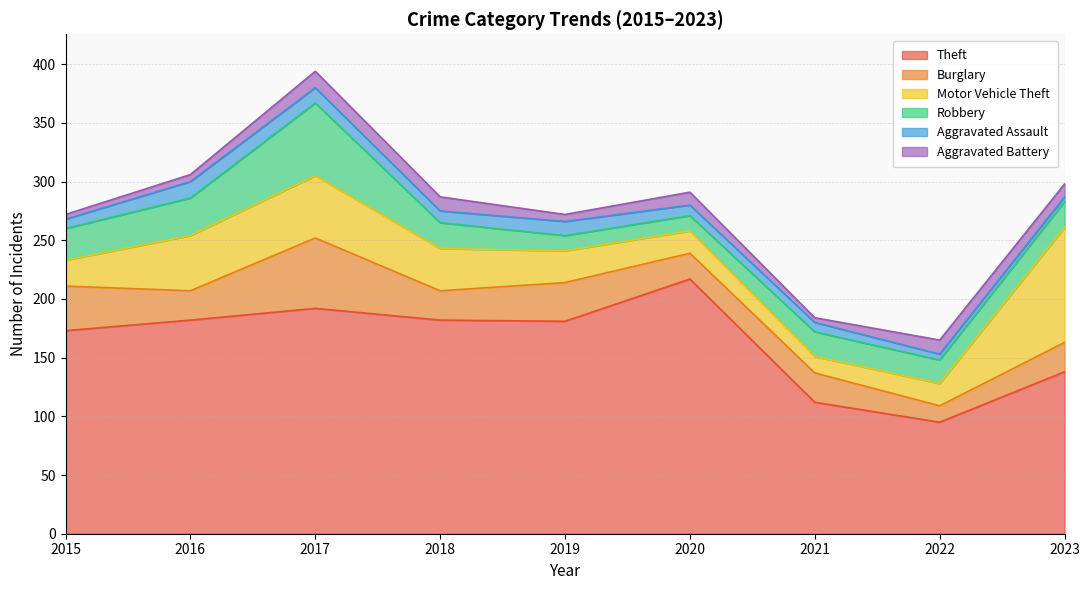

What is the difference between the Motor Vehicle Theft values at 2015 and 2021?

8